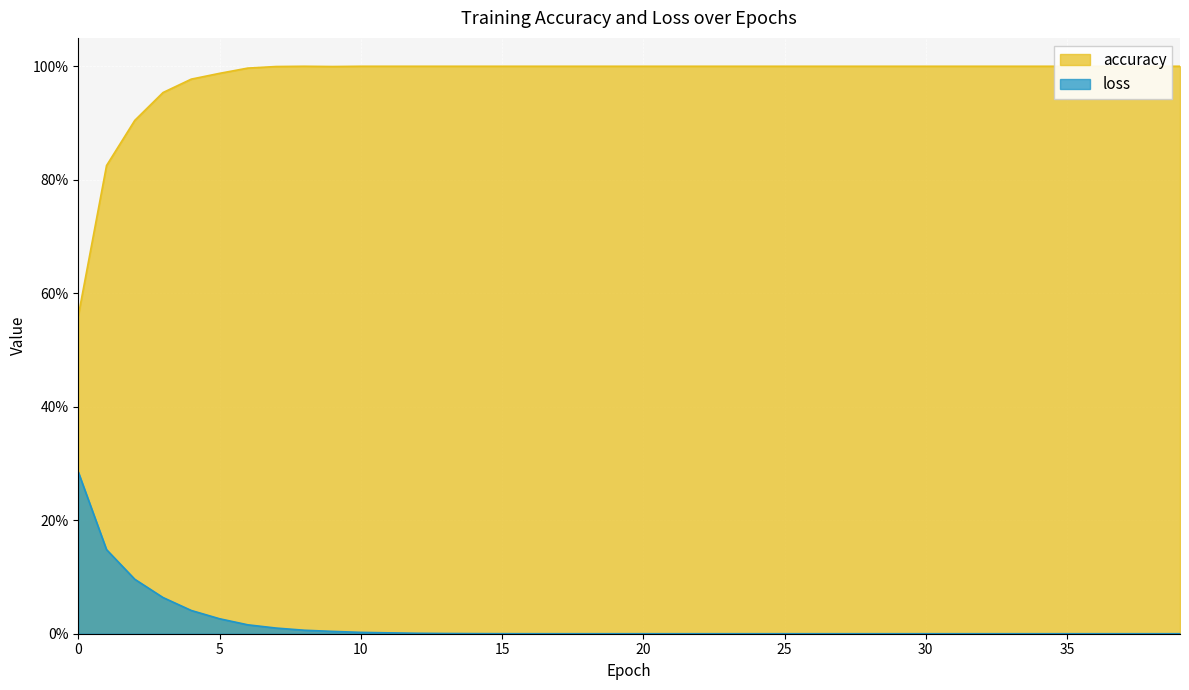

What value does the accuracy series have at 2?

0.9